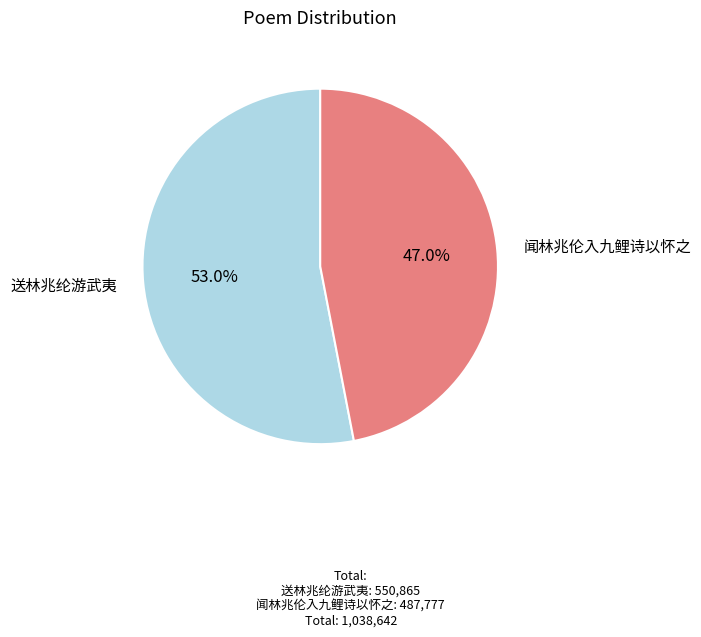

Which category has the smallest portion of the pie?

闻林兆伦入九鲤诗以怀之